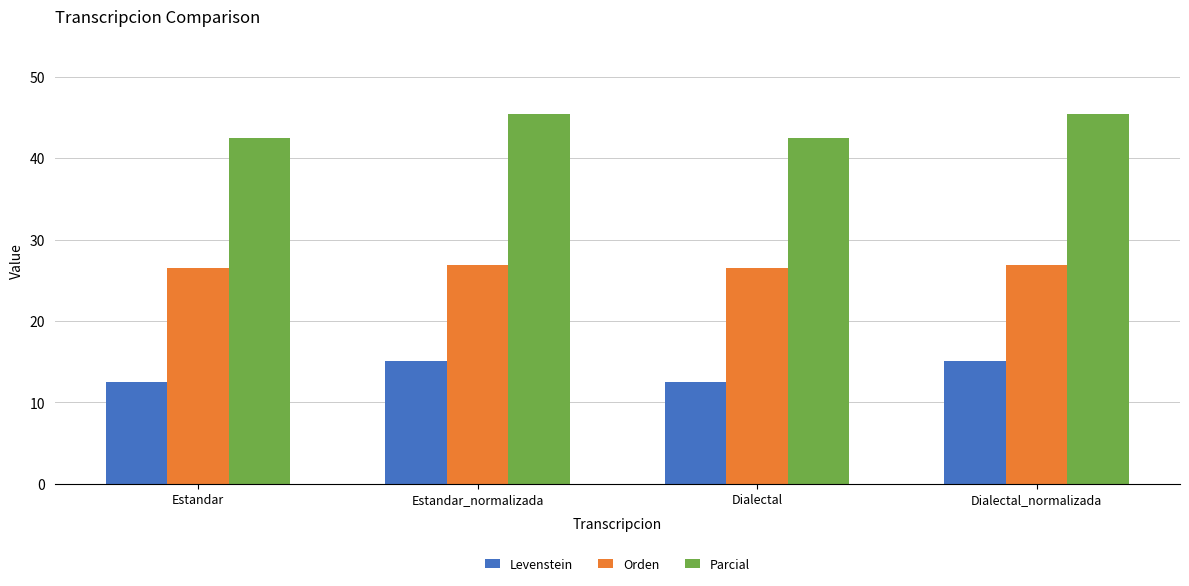

At Estandar, list the series in order from largest to smallest.

Parcial, Orden, Levenstein